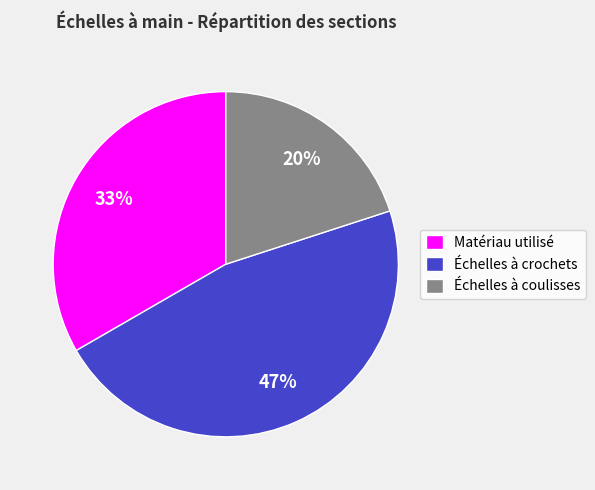

Approximately how many times larger is the value at Échelles à crochets compared to Matériau utilisé?

1.4